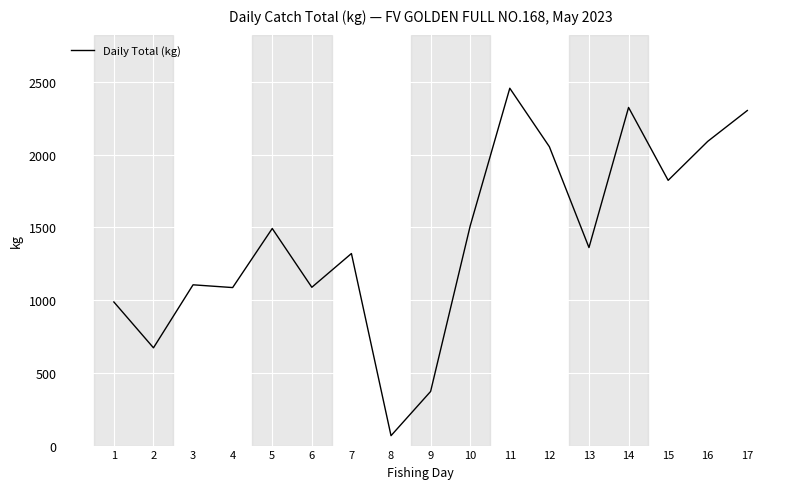

Which has a higher value, 1 or 5?

5